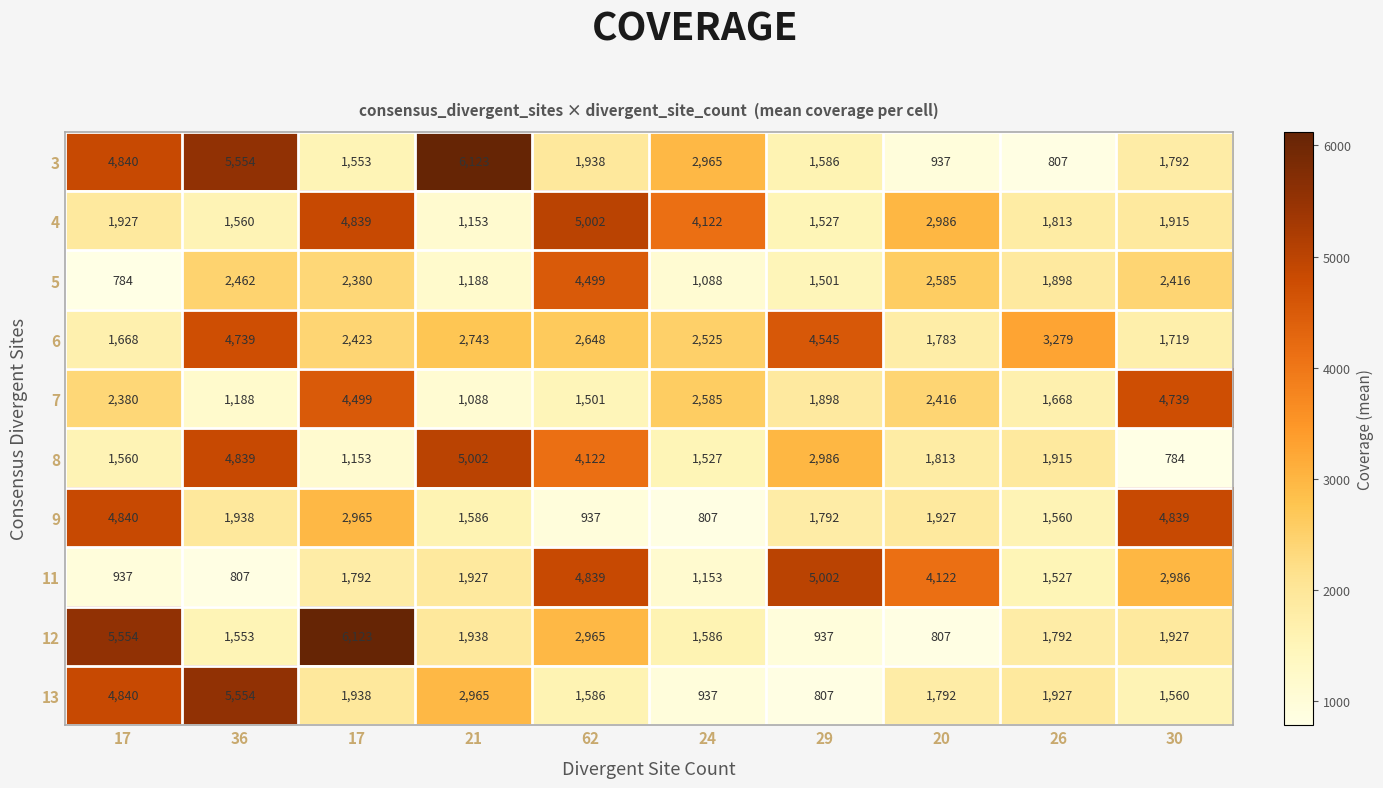

Between 30 and 26, which is larger?

30